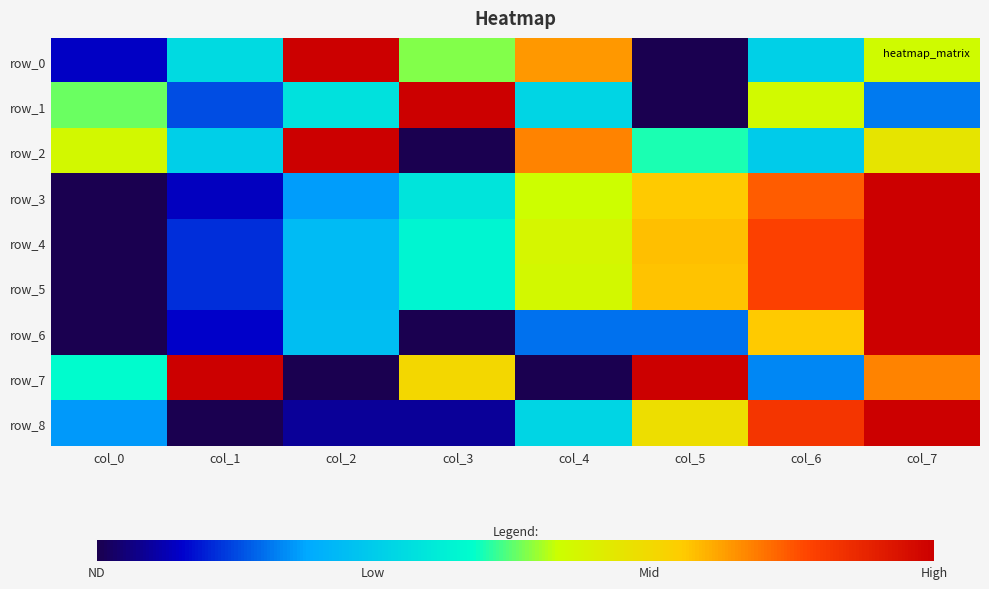

What is the total value across all series at col_0?

1.8